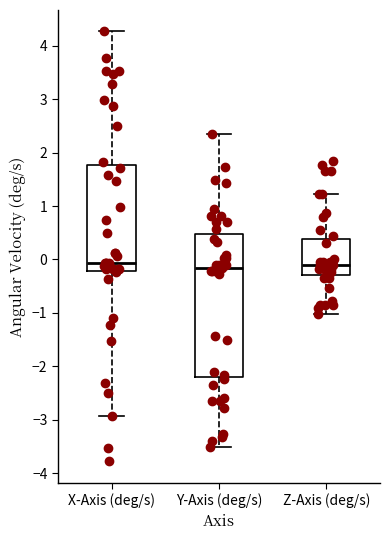

Comparing the boxes themselves (not the whiskers), which one is the tallest?

Y-Axis (deg/s)